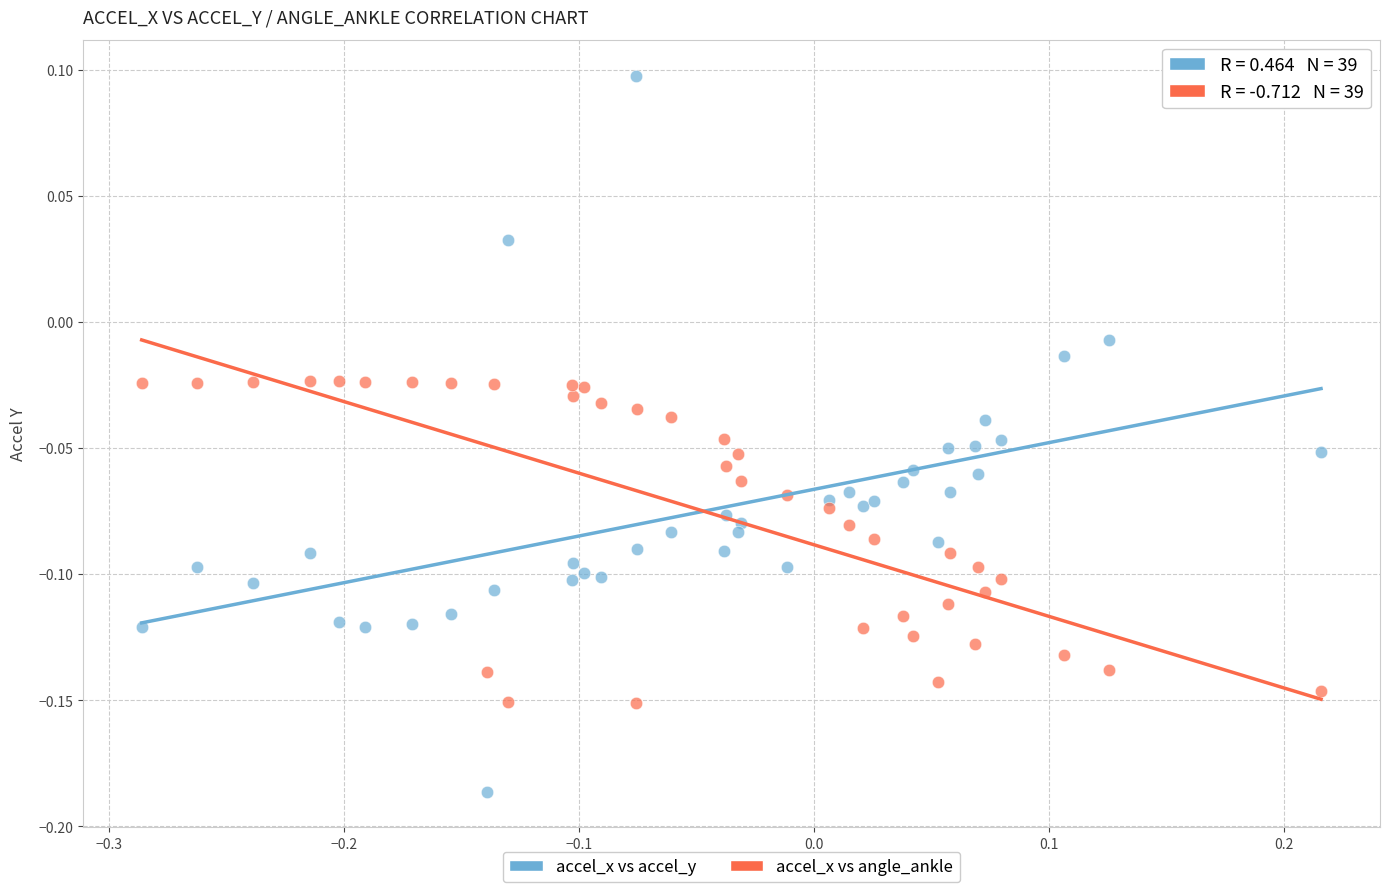

What is the X range (max minus min) for the scatter plot?

0.5